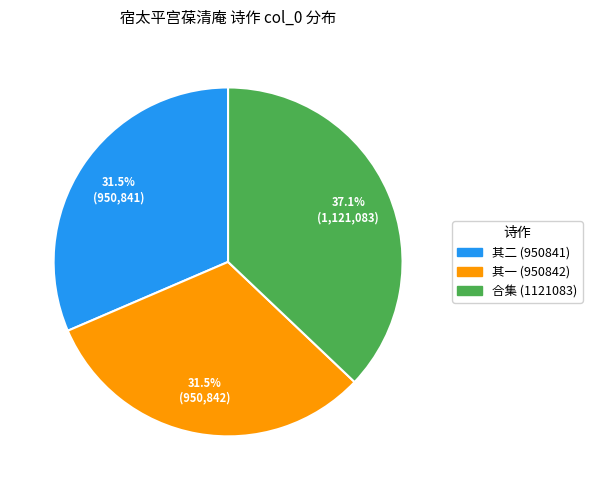

Does any single category account for the majority?

No